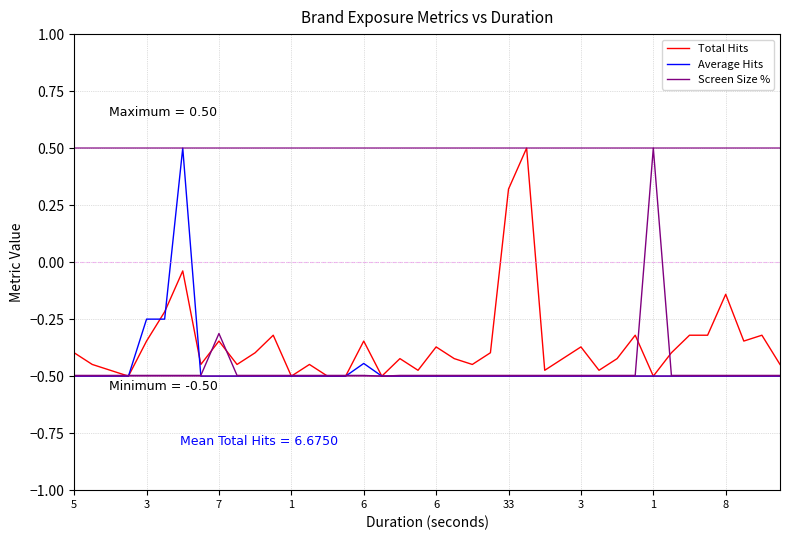

Which series has the largest total across all categories?

Total Hits